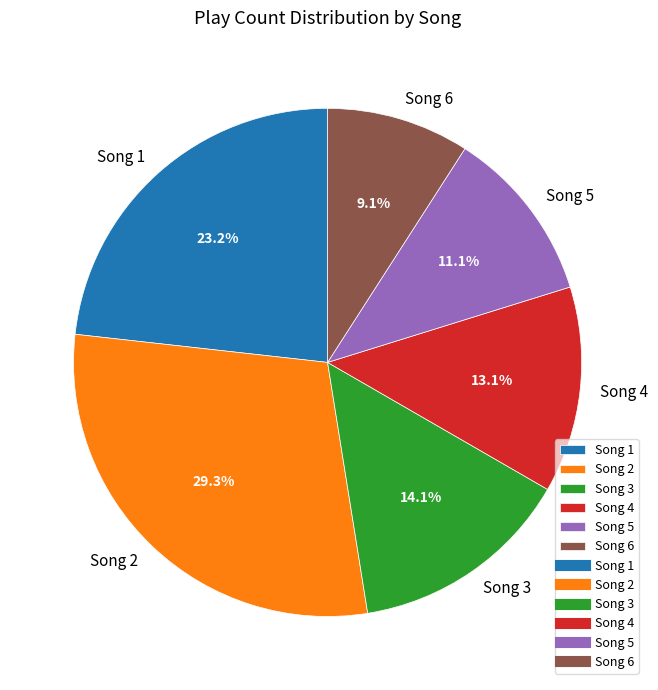

Do Song 4 and Song 3 together represent more than half of the pie?

No